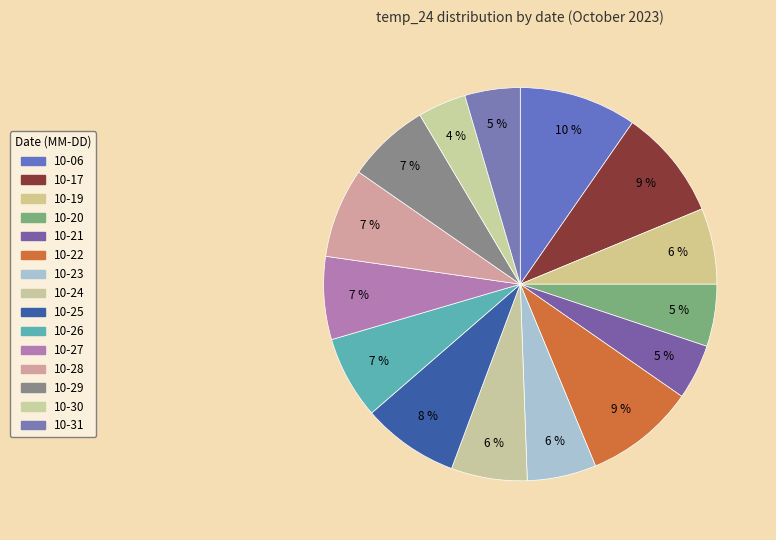

How many segments does this pie chart have?

15